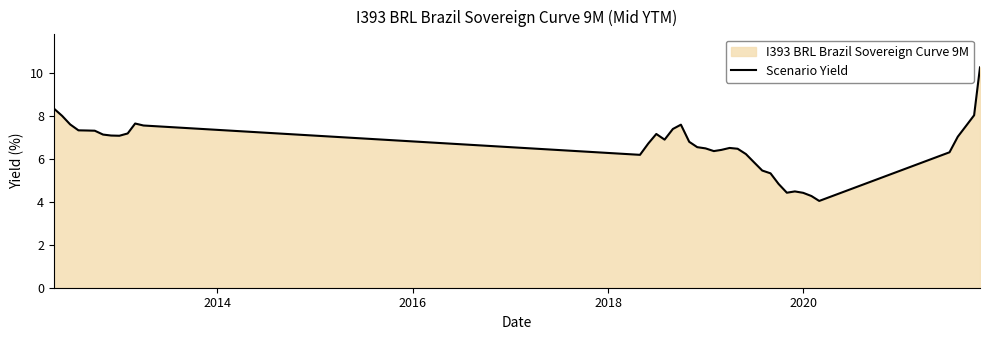

What is the minimum value shown in the chart?

4.0